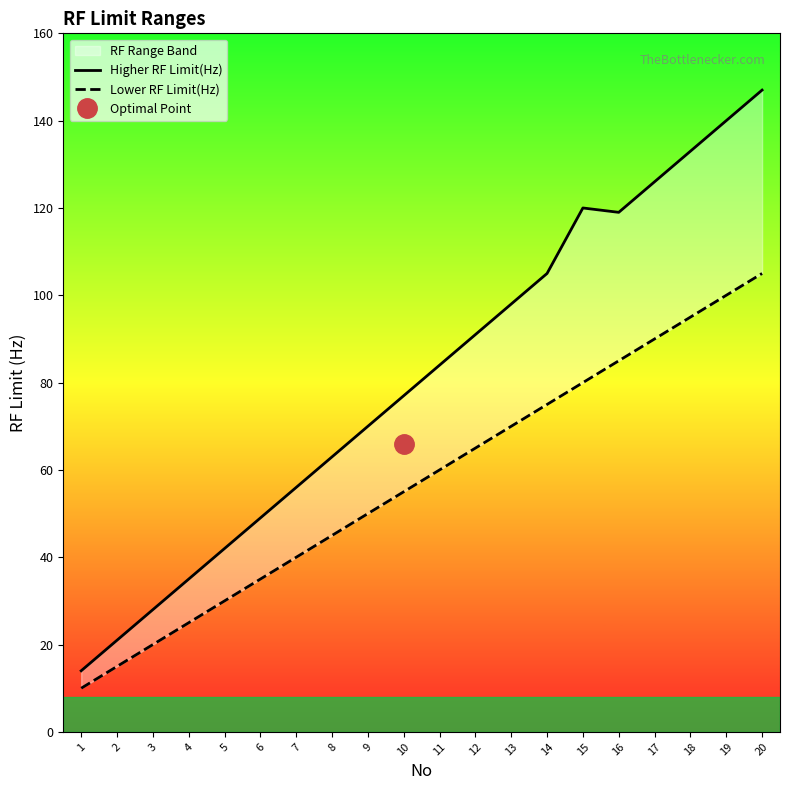

Which has a higher value, 20 or 15?

20